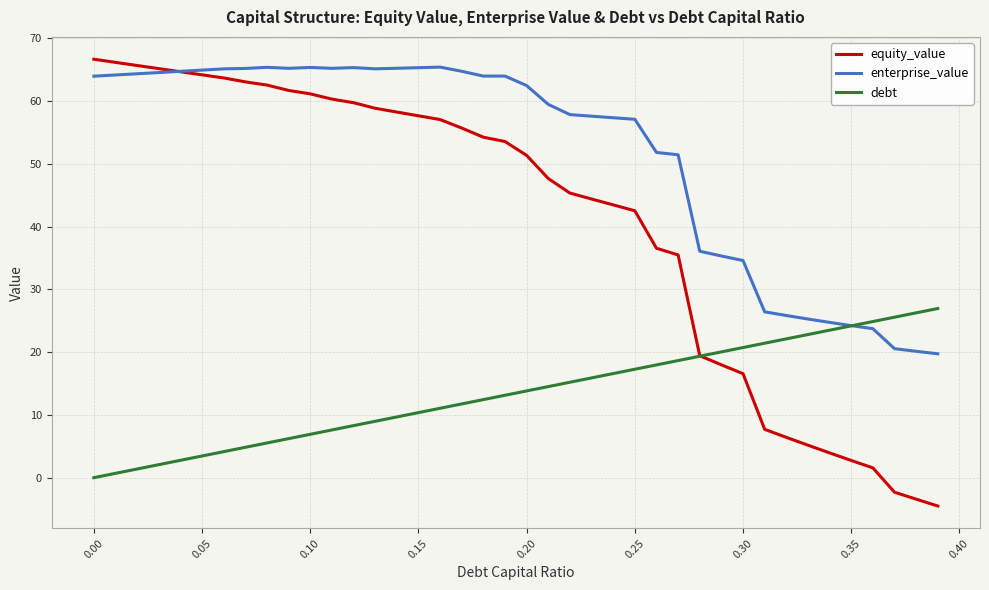

What is the maximum value for equity_value?

66.7